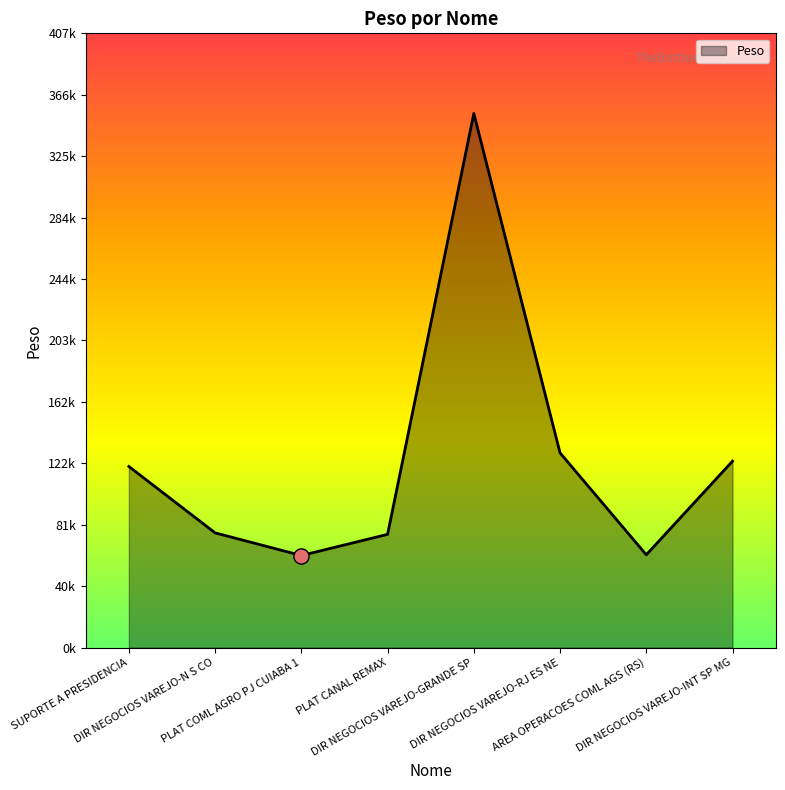

Between AREA OPERACOES COML AGS (RS) and DIR NEGOCIOS VAREJO-GRANDE SP, which is larger?

DIR NEGOCIOS VAREJO-GRANDE SP